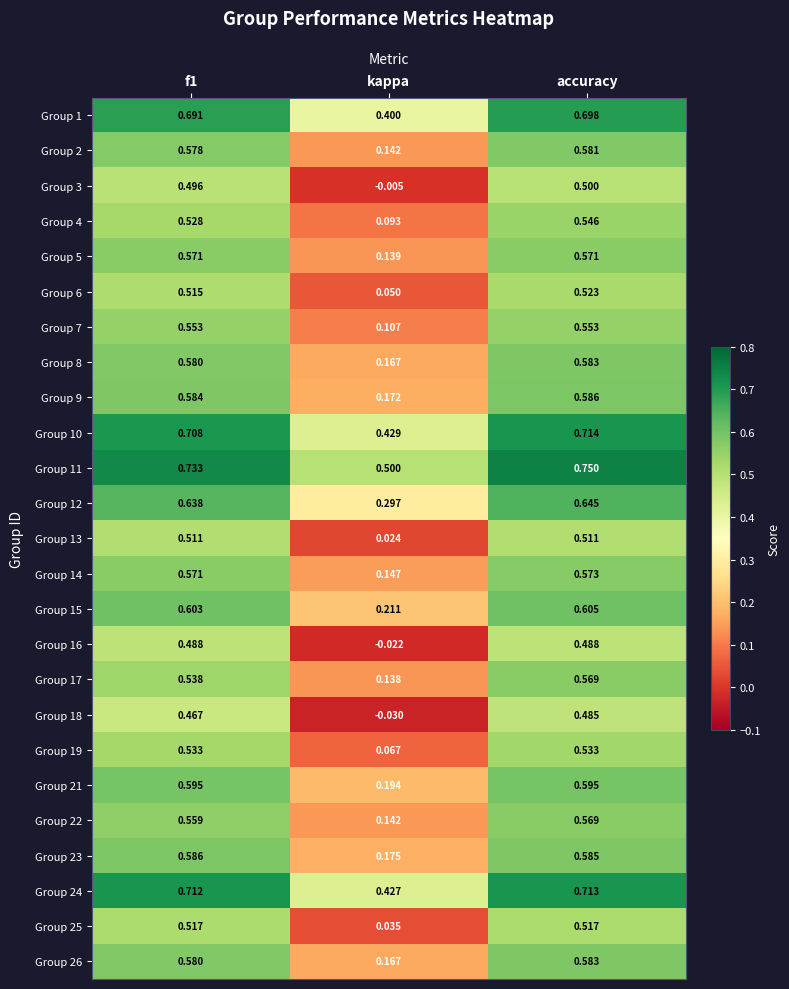

What is the total value across all series at f1?

14.4